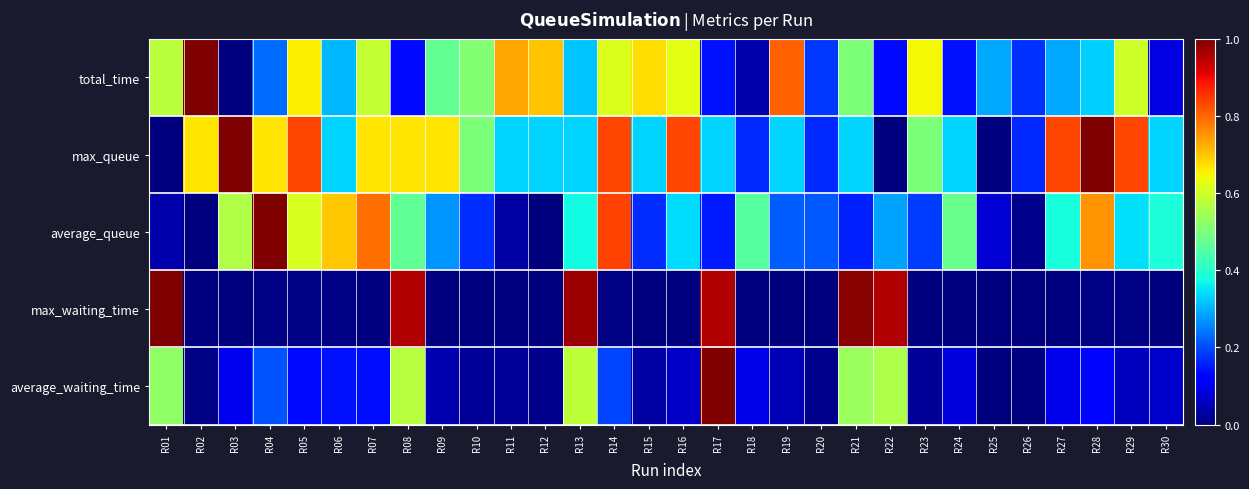

Reading left to right, transcribe all the data shown in this chart.

total_time: R01=0.6	R02=1.0	R03=0.0	R04=0.2	R05=0.7	R06=0.3	R07=0.6	R08=0.1	R09=0.5	R10=0.5	R11=0.7	R12=0.7	R13=0.3	R14=0.6	R15=0.7	R16=0.6	R17=0.1	R18=0.0	R19=0.8	R20=0.2	R21=0.5	R22=0.1	R23=0.6	R24=0.1	R25=0.3	R26=0.2	R27=0.3	R28=0.3	R29=0.6	R30=0.1
max_queue: R01=0.0	R02=0.7	R03=1.0	R04=0.7	R05=0.8	R06=0.3	R07=0.7	R08=0.7	R09=0.7	R10=0.5	R11=0.3	R12=0.3	R13=0.3	R14=0.8	R15=0.3	R16=0.8	R17=0.3	R18=0.2	R19=0.3	R20=0.2	R21=0.3	R22=0.0	R23=0.5	R24=0.3	R25=0.0	R26=0.2	R27=0.8	R28=1.0	R29=0.8	R30=0.3
average_queue: R01=0.0	R02=0.0	R03=0.6	R04=1.0	R05=0.6	R06=0.7	R07=0.8	R08=0.5	R09=0.3	R10=0.2	R11=0.0	R12=0.0	R13=0.4	R14=0.8	R15=0.2	R16=0.3	R17=0.1	R18=0.5	R19=0.2	R20=0.2	R21=0.2	R22=0.3	R23=0.2	R24=0.5	R25=0.1	R26=0.0	R27=0.4	R28=0.8	R29=0.3	R30=0.4
max_waiting_time: R01=1.0	R02=0.0	R03=0.0	R04=0.0	R05=0.0	R06=0.0	R07=0.0	R08=1.0	R09=0.0	R10=0.0	R11=0.0	R12=0.0	R13=1.0	R14=0.0	R15=0.0	R16=0.0	R17=1.0	R18=0.0	R19=0.0	R20=0.0	R21=1.0	R22=1.0	R23=0.0	R24=0.0	R25=0.0	R26=0.0	R27=0.0	R28=0.0	R29=0.0	R30=0.0
average_waiting_time: R01=0.5	R02=0.0	R03=0.1	R04=0.2	R05=0.1	R06=0.1	R07=0.1	R08=0.6	R09=0.0	R10=0.0	R11=0.0	R12=0.0	R13=0.6	R14=0.2	R15=0.0	R16=0.1	R17=1.0	R18=0.1	R19=0.0	R20=0.0	R21=0.5	R22=0.6	R23=0.0	R24=0.1	R25=0.0	R26=0.0	R27=0.1	R28=0.1	R29=0.1	R30=0.1